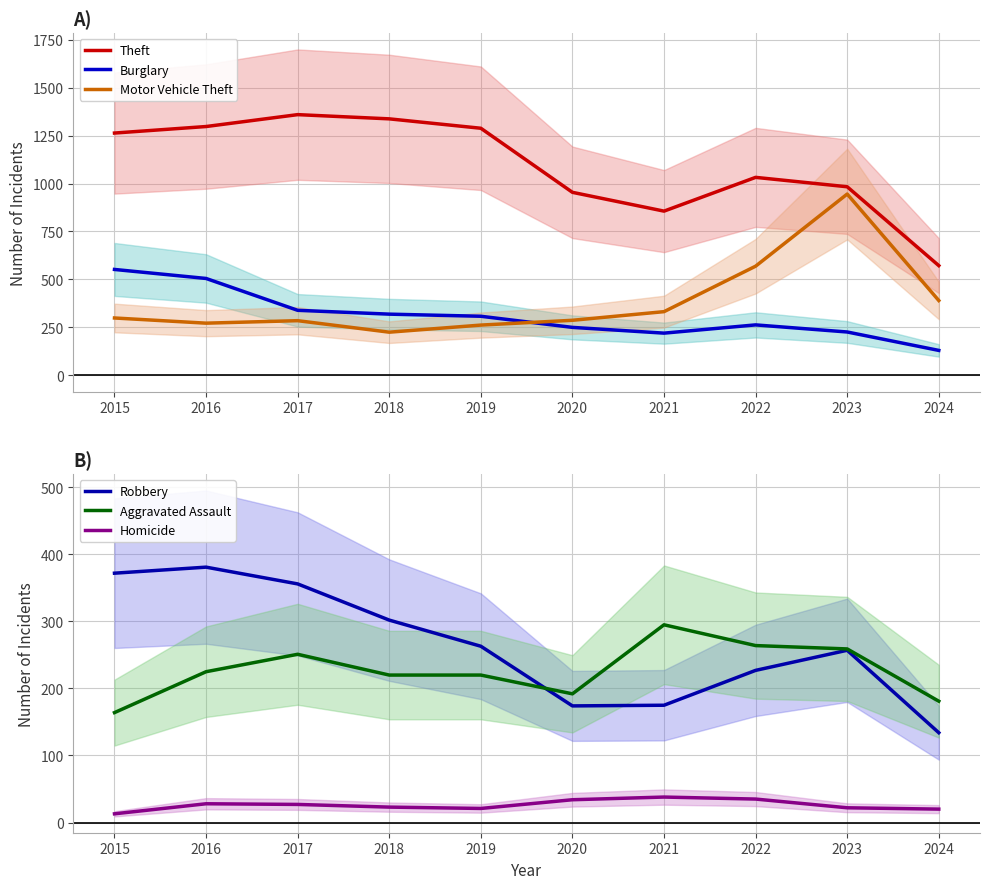

What is the total value across all series at 2024?

1427